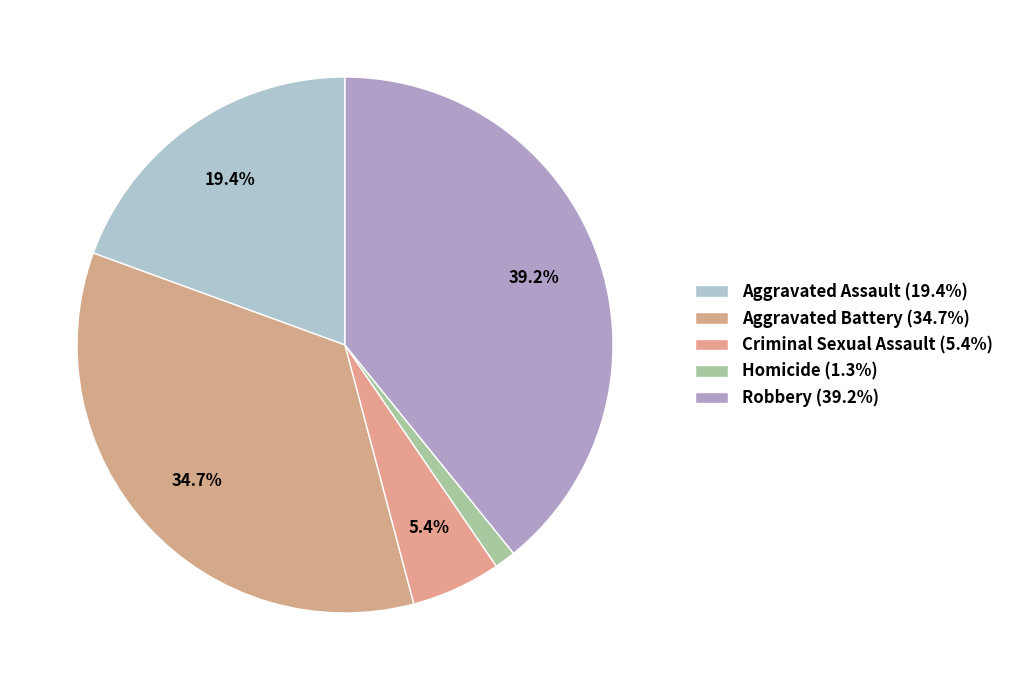

How many segments does this pie chart have?

5